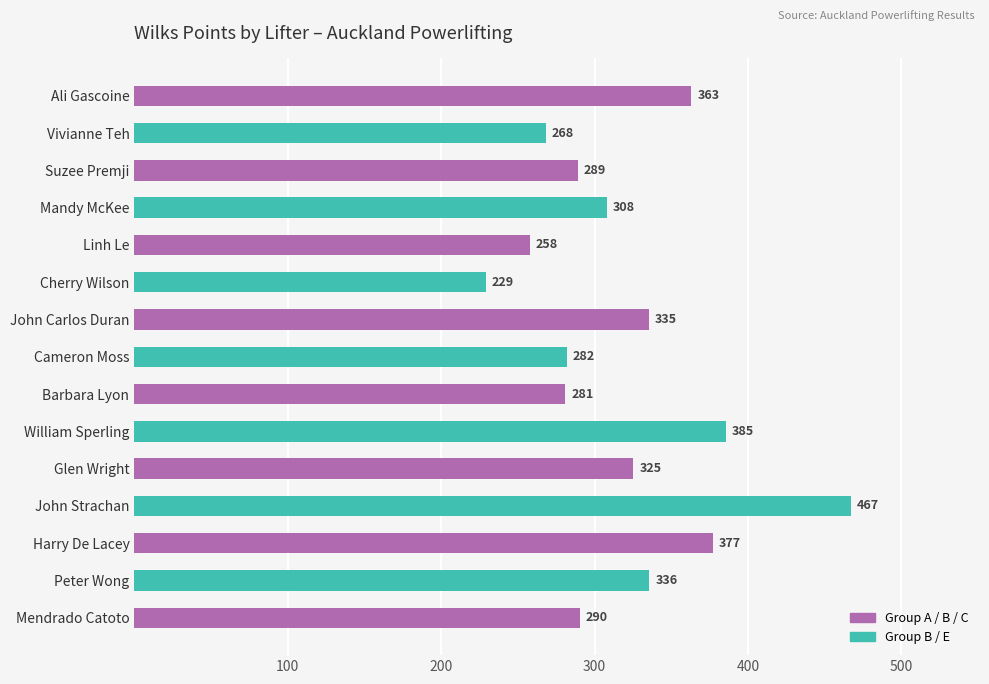

Rank the categories by value from highest to lowest.

John Strachan, William Sperling, Harry De Lacey, Ali Gascoine, Peter Wong, John Carlos Duran, Glen Wright, Mandy McKee, Mendrado Catoto, Suzee Premji, Cameron Moss, Barbara Lyon, Vivianne Teh, Linh Le, Cherry Wilson